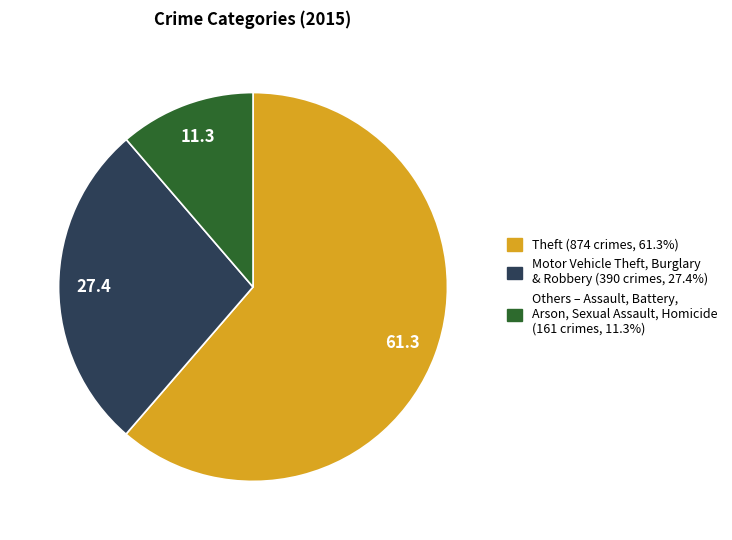

Does any single category account for the majority?

Yes